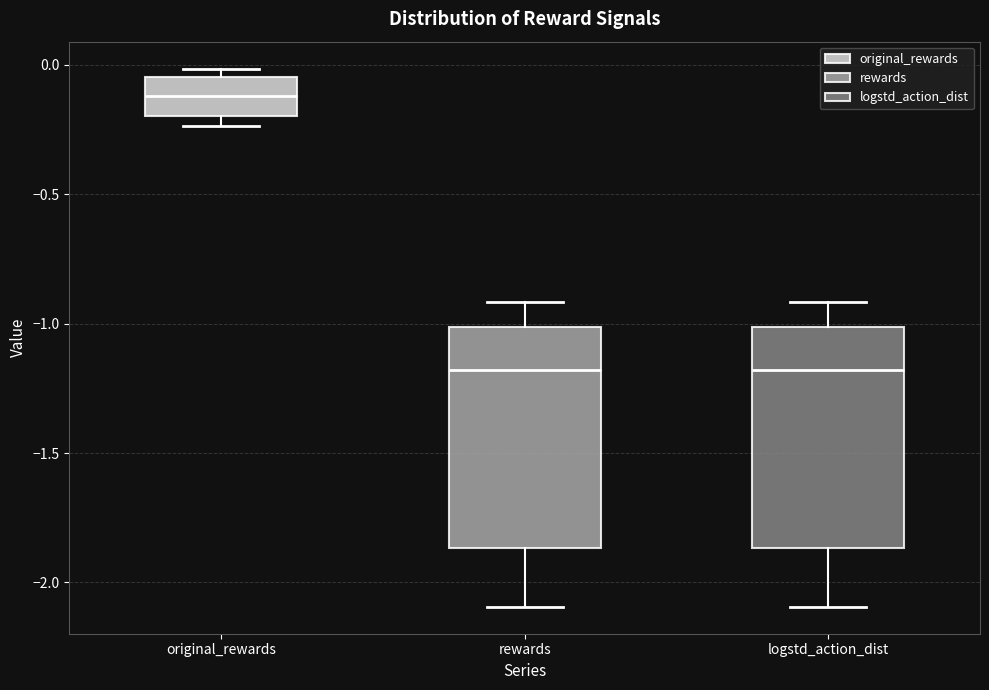

Which box's median line is the highest?

original_rewards